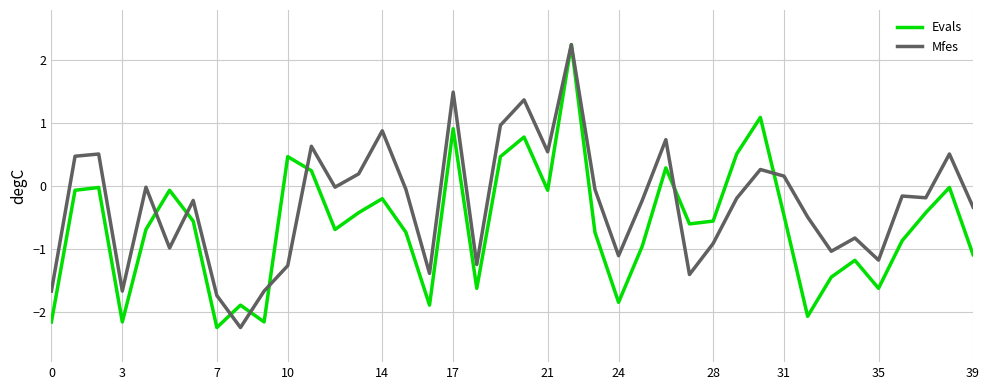

How many lines are shown in the chart?

2